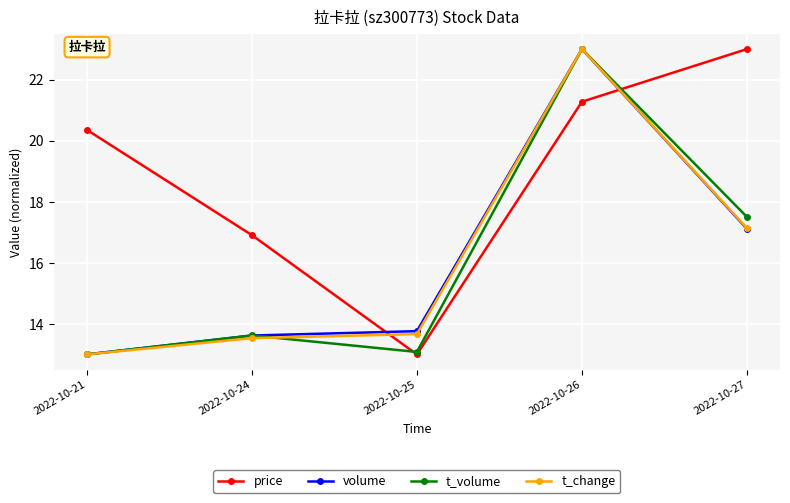

Which series ends up on top after the final intersection of price and t_change?

price